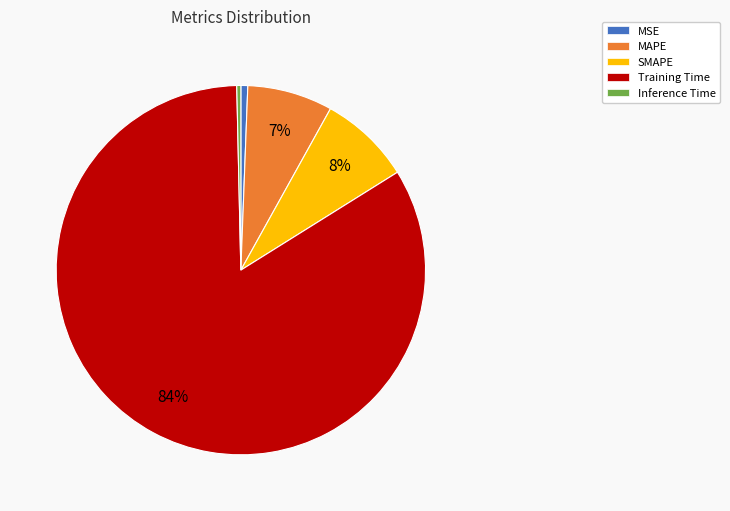

Which slice represents more than half of the pie?

Training Time